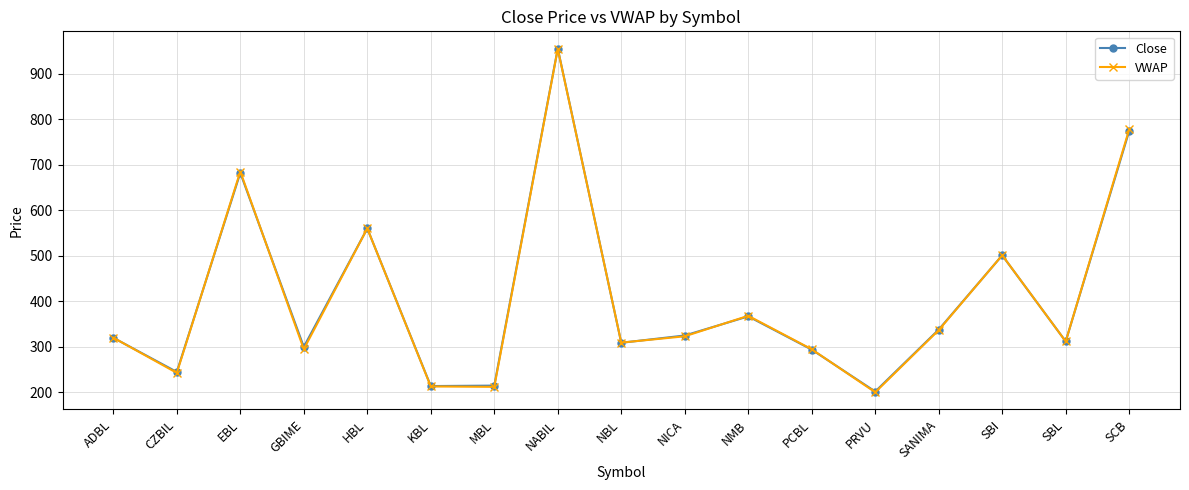

Which series changed the most between NABIL and SBL?

Close